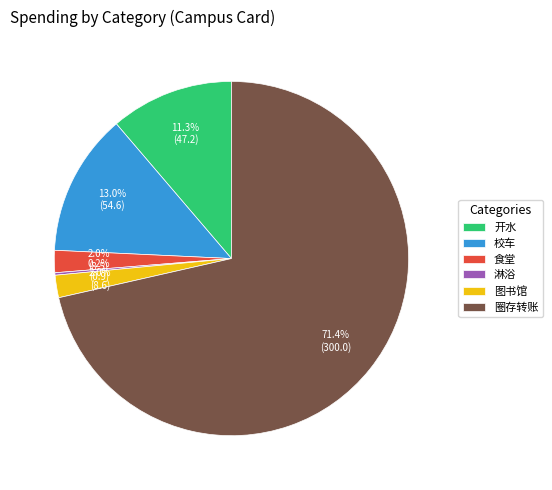

True or false: 图书馆 accounts for 2% of the total.

True